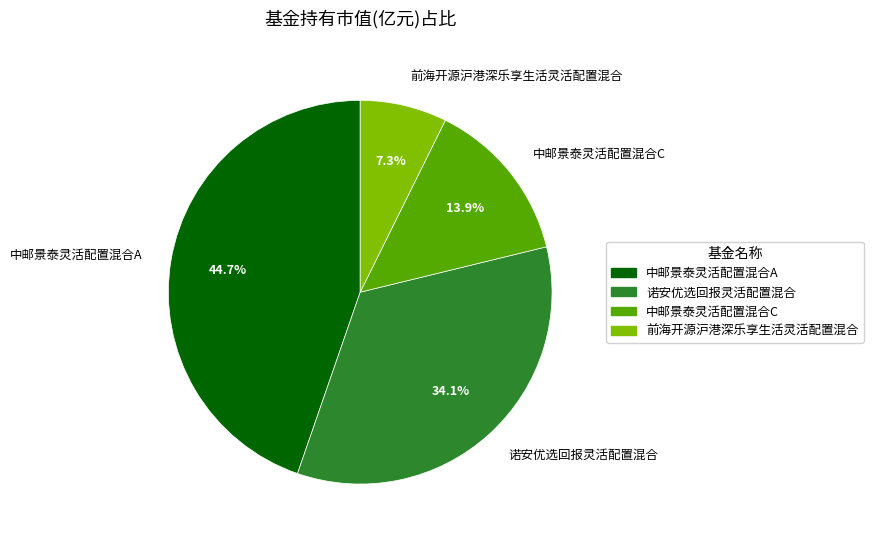

The 中邮景泰灵活配置混合A slice represents 45% of the pie. True or false?

True